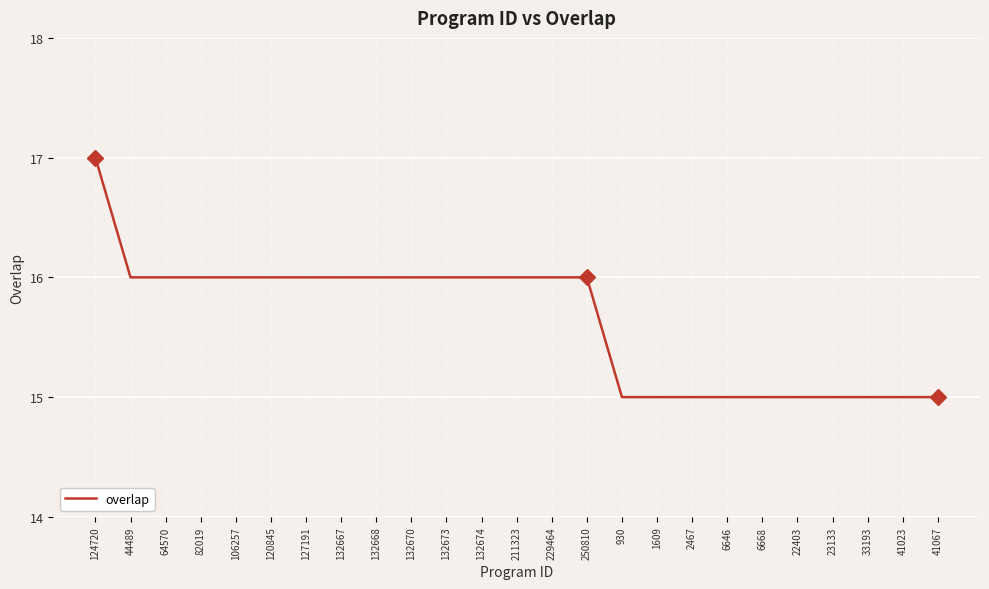

At which category does the chart reach its peak across all series?

124720